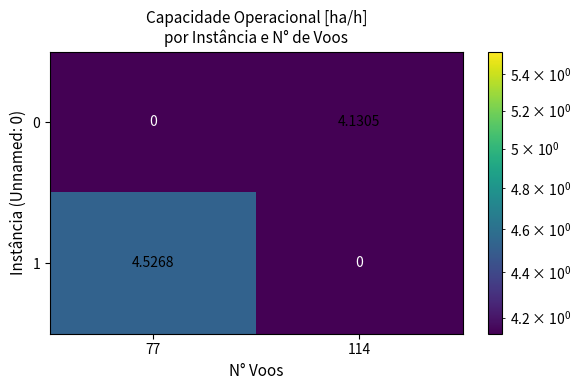

How many data points does each series have?

2